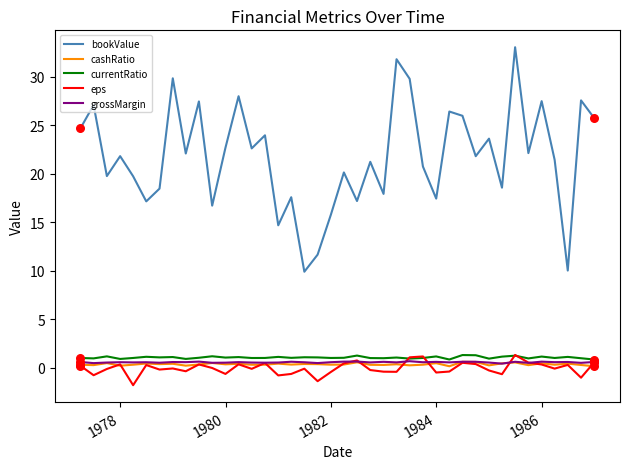

What are all the series names shown in the legend?

bookValue, cashRatio, currentRatio, eps, grossMargin